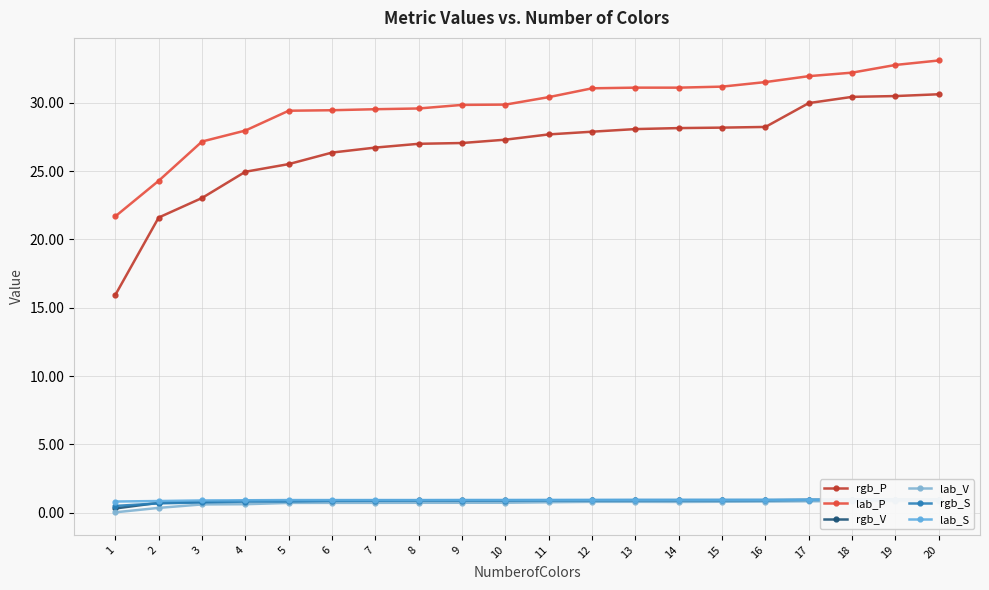

What are all the series names shown in the legend?

rgb_P, lab_P, rgb_V, lab_V, rgb_S, lab_S